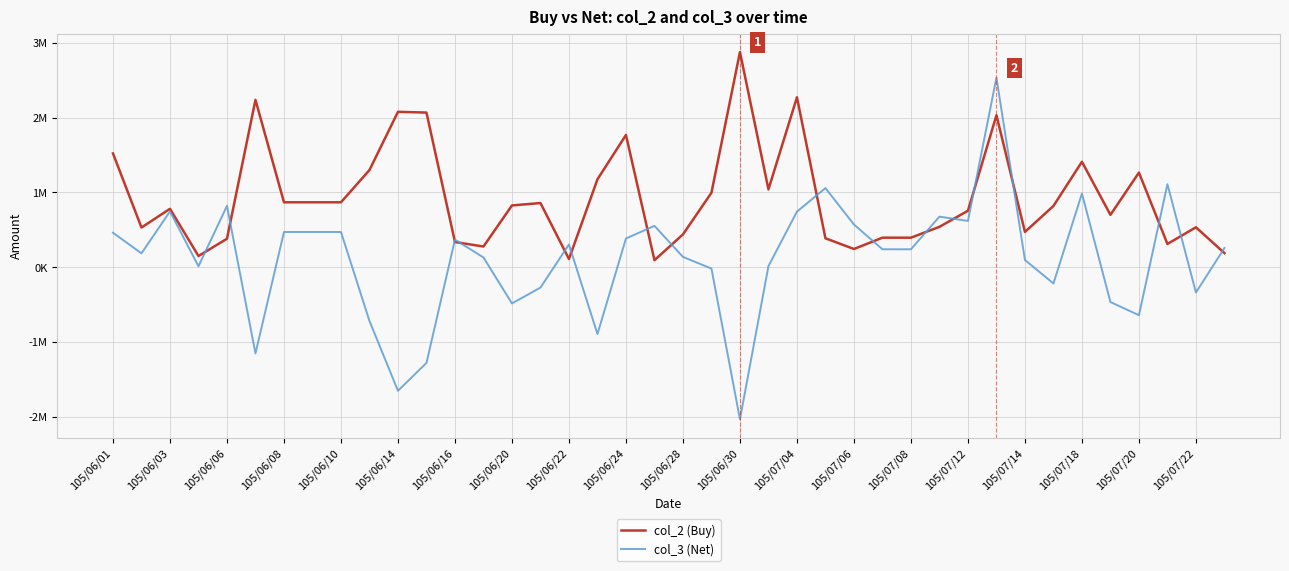

What are all the series names shown in the legend?

col_2 (Buy), col_3 (Net)